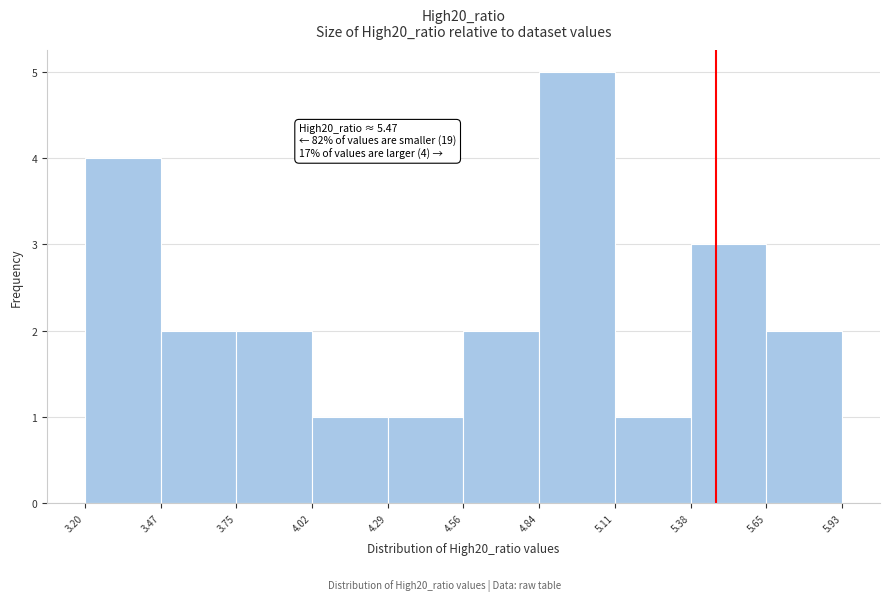

Over which range of the x-axis is the bar tallest?

4.84 to 5.11